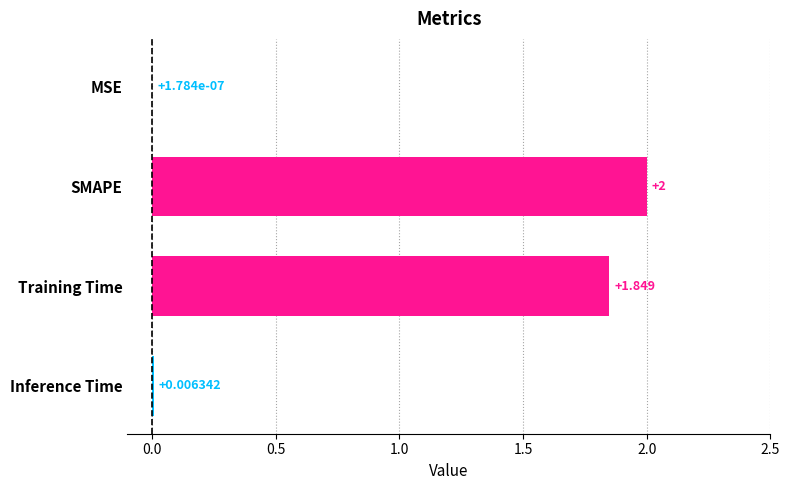

At which label is the value closest to 1?

Training Time